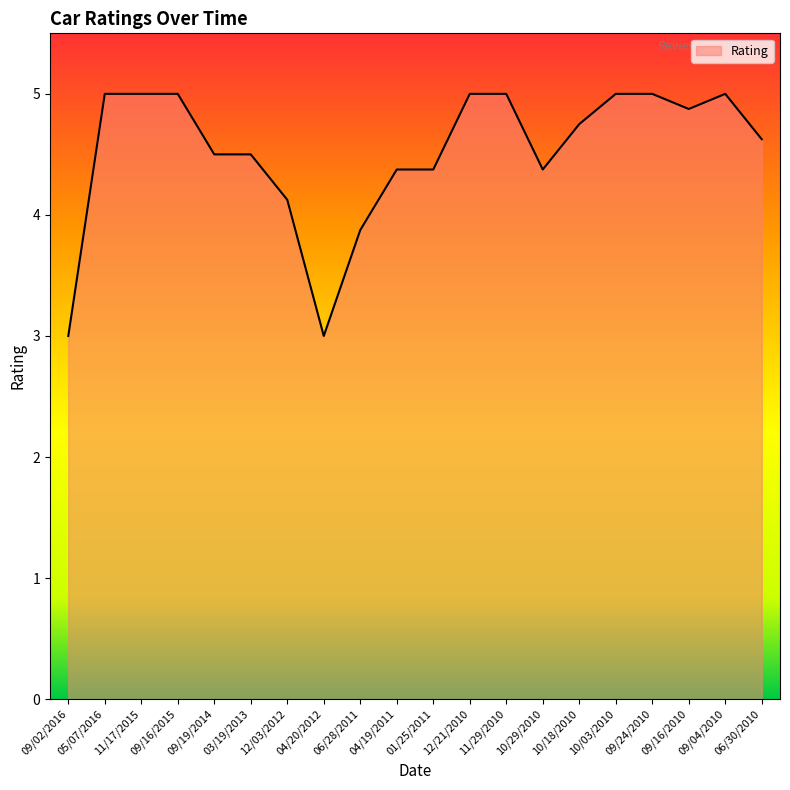

What is the minimum value shown in the chart?

3.0